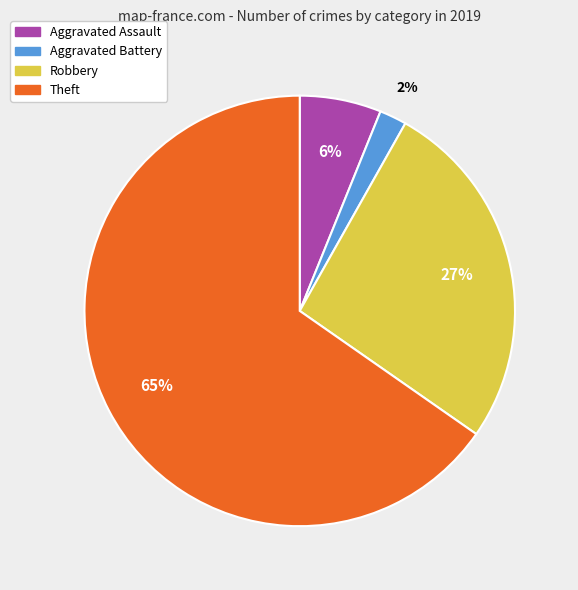

What is the smallest slice in the pie chart?

Aggravated Battery